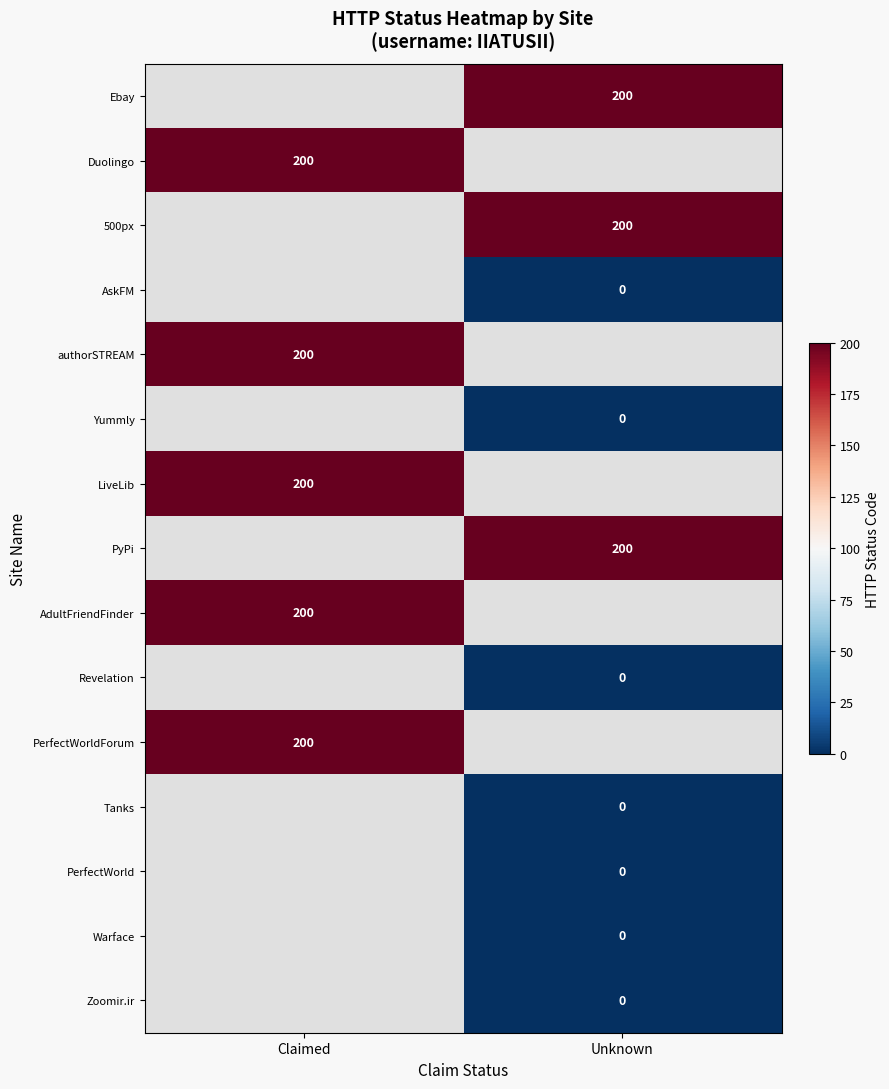

Is the value of Duolingo at Claimed greater than the value of Revelation at Unknown?

Yes